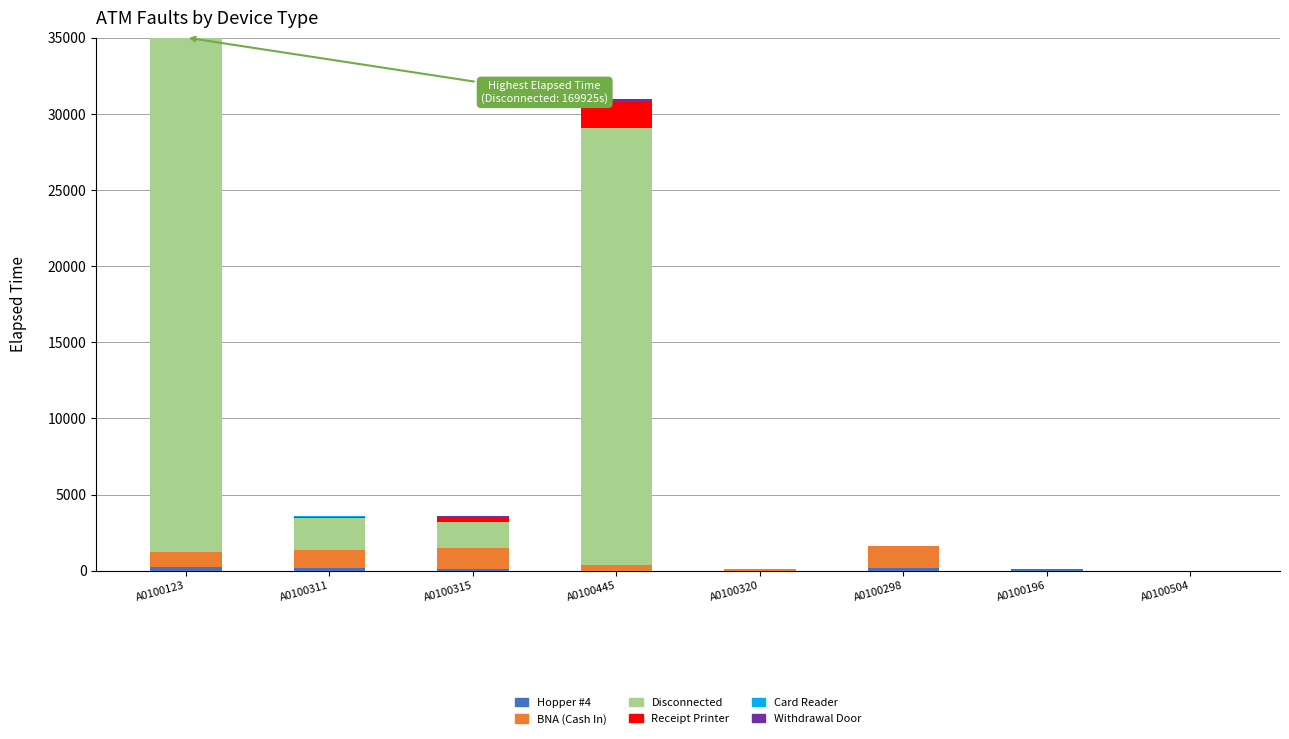

Reading right to left, transcribe all the data shown in this chart.

Hopper #4: 0	100	190	1	10	135	200	230
BNA (Cash In): 0	10	1455	140	335	1360	1145	990
Disconnected: 0	0	0	0	28715	1725	2110	169925
Receipt Printer: 0	0	0	0	1680	265	85	1060
Card Reader: 0	0	0	0	0	0	35	5
Withdrawal Door: 0	0	0	0	225	80	40	90